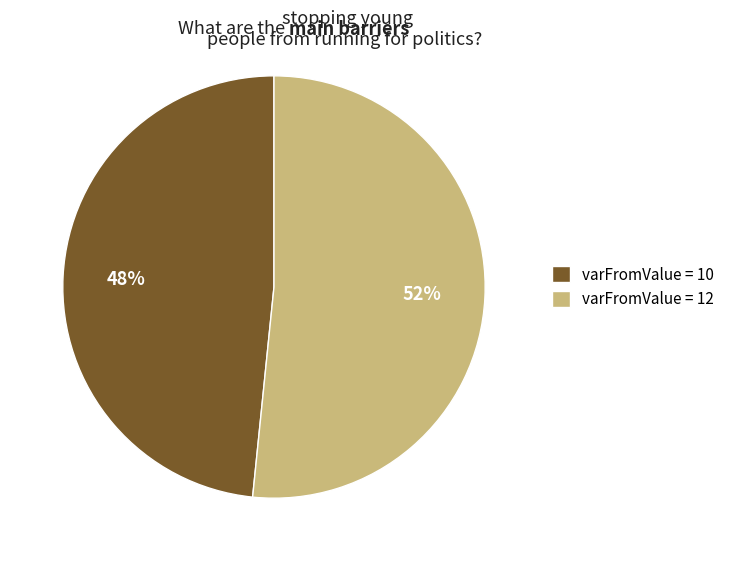

Rank the categories by value from lowest to highest.

varFromValue = 10, varFromValue = 12